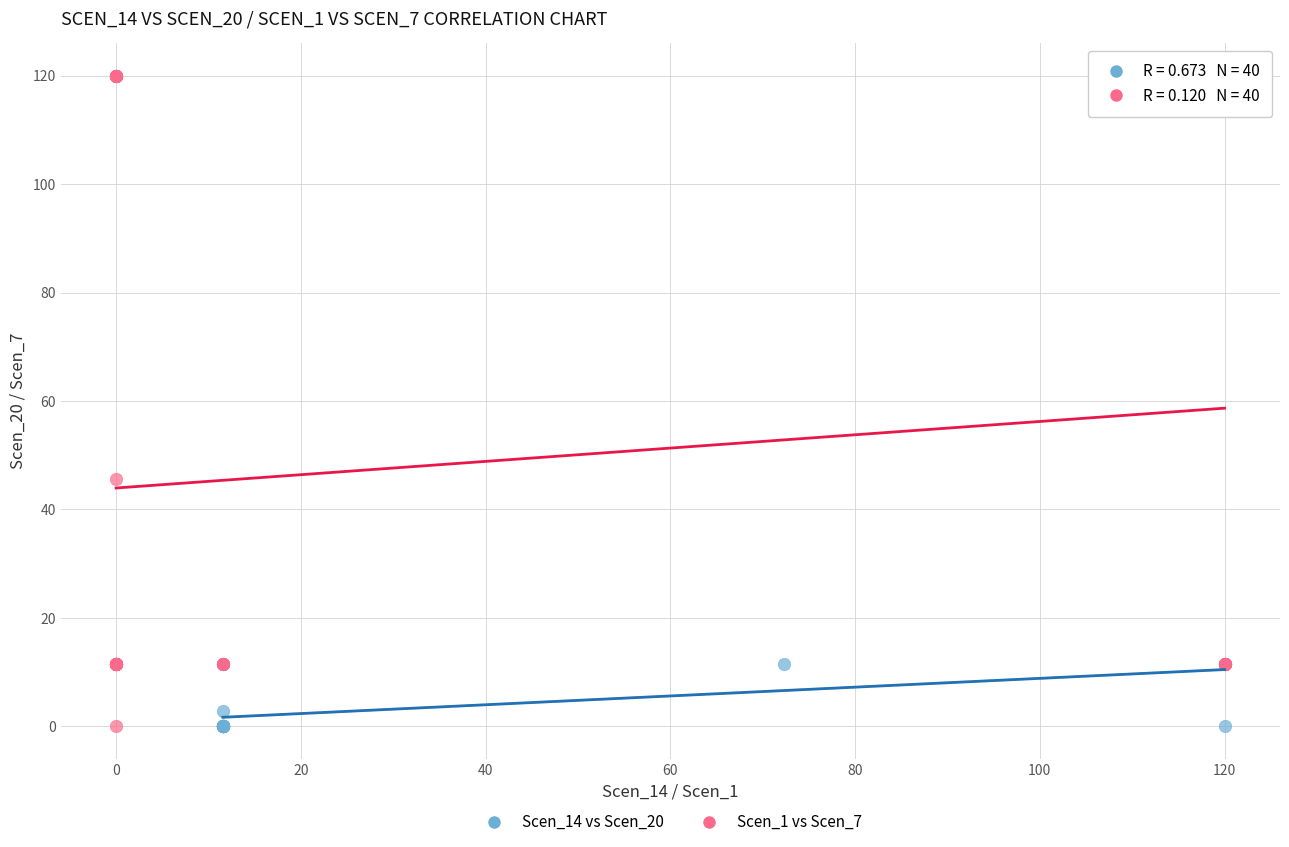

Which series has the largest Y range (max minus min)?

Scen_1 vs Scen_7